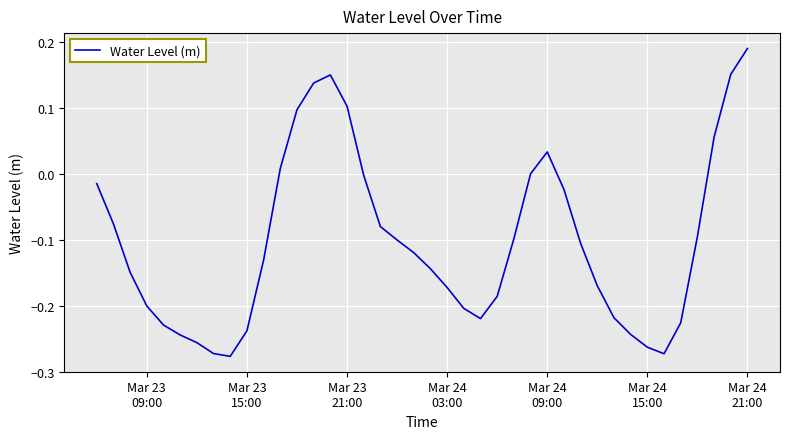

What is the difference between the maximum and minimum values?

0.5